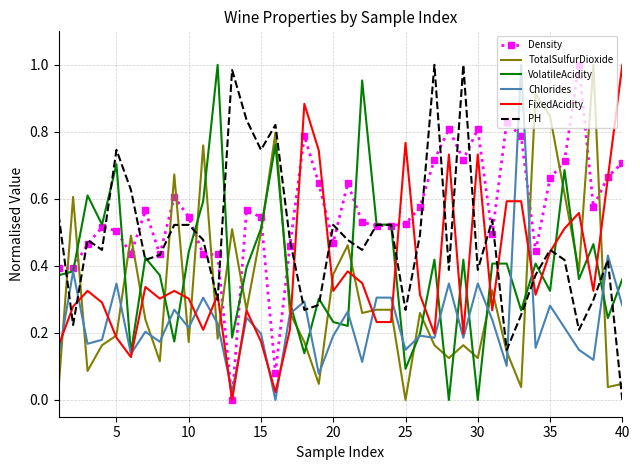

Which series has the largest total across all categories?

Density